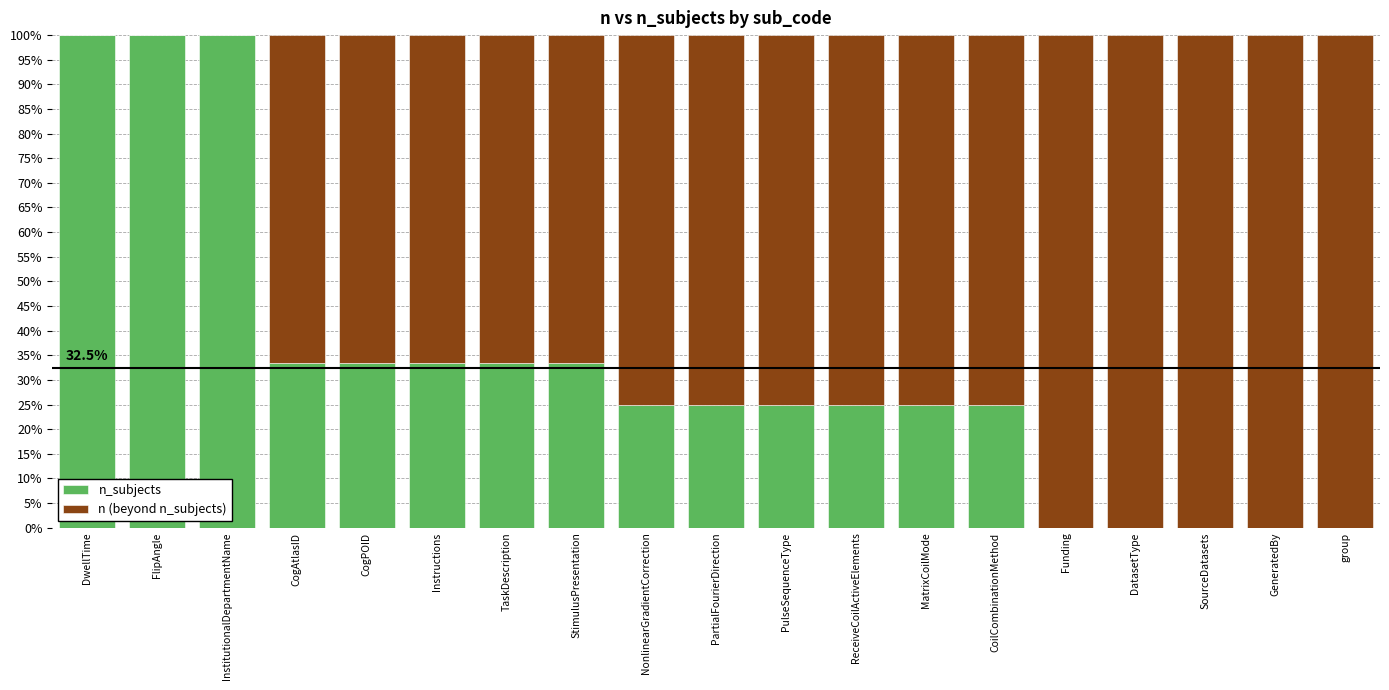

What is the label of the 5th bar from the right?

Funding